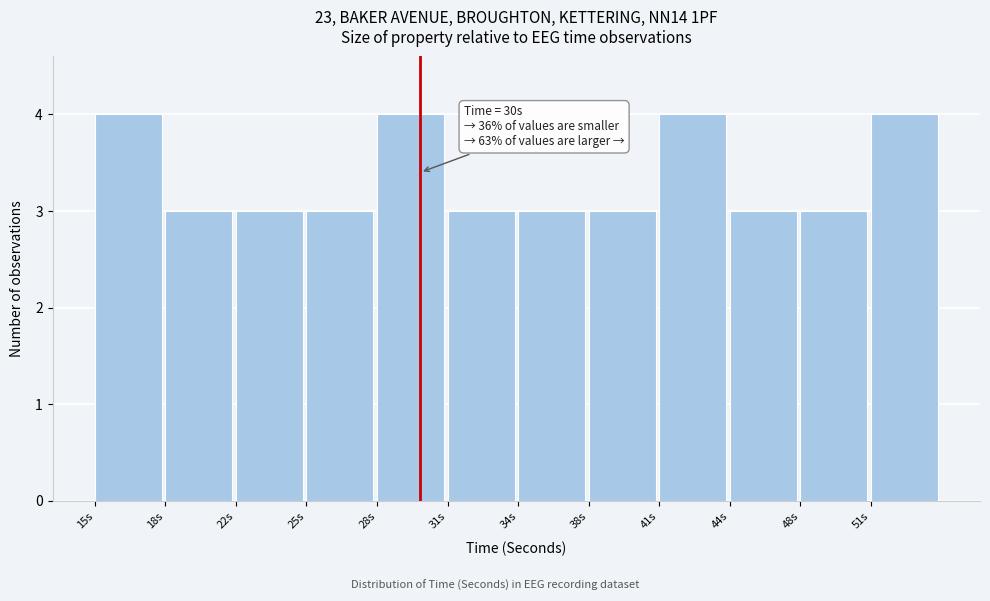

Reading left to right, extract all data points from this chart.

15s=4	18s=3	22s=3	25s=3	28s=4	31s=3	34s=3	38s=3	41s=4	44s=3	48s=3	51s=4